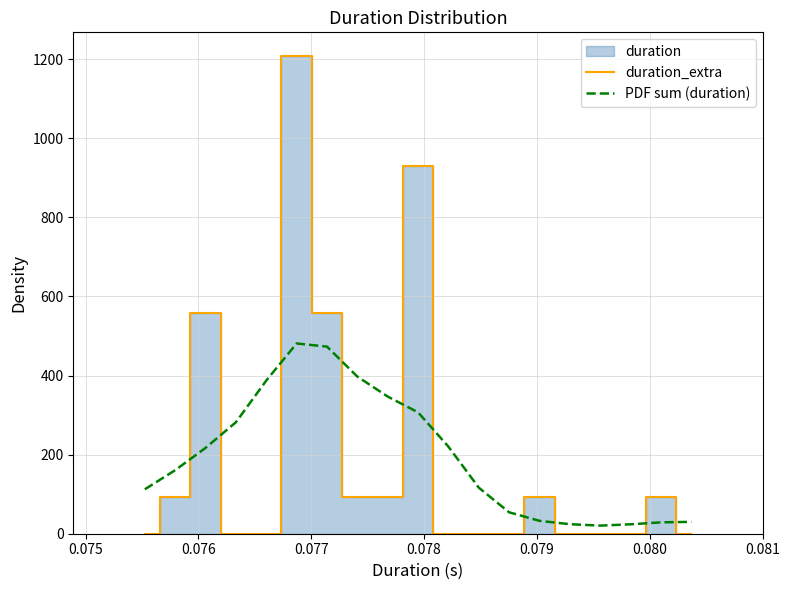

True or false: PDF sum (duration) and duration_extra cross at least once.

True